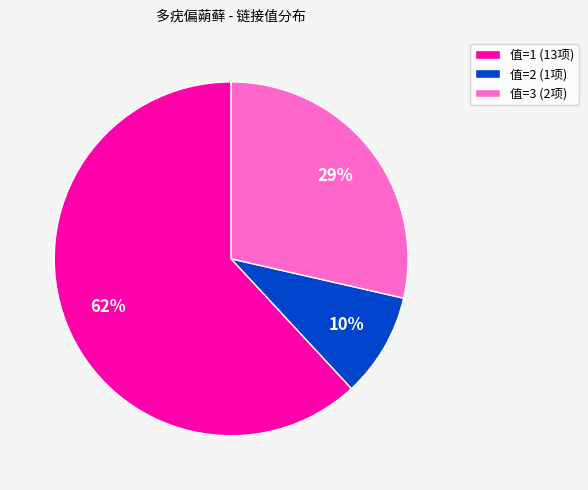

How many slices are in this pie chart?

3